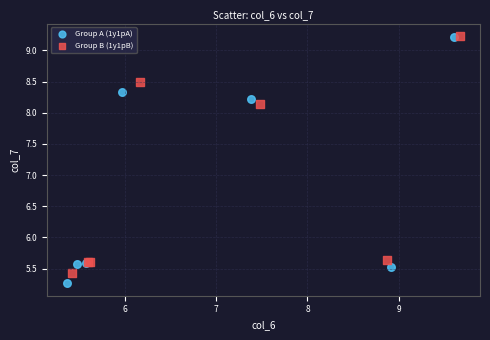

Which series contains the lowest Y value?

Group A (1y1pA)